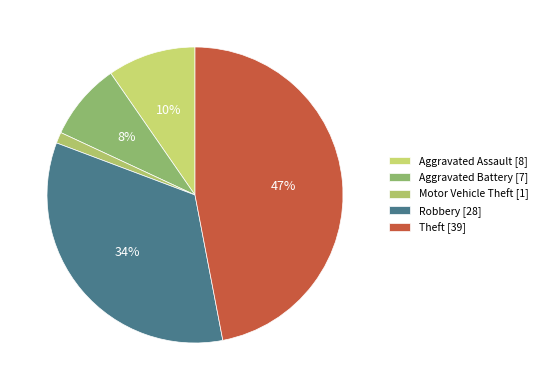

Between Theft and Aggravated Battery, which is larger?

Theft